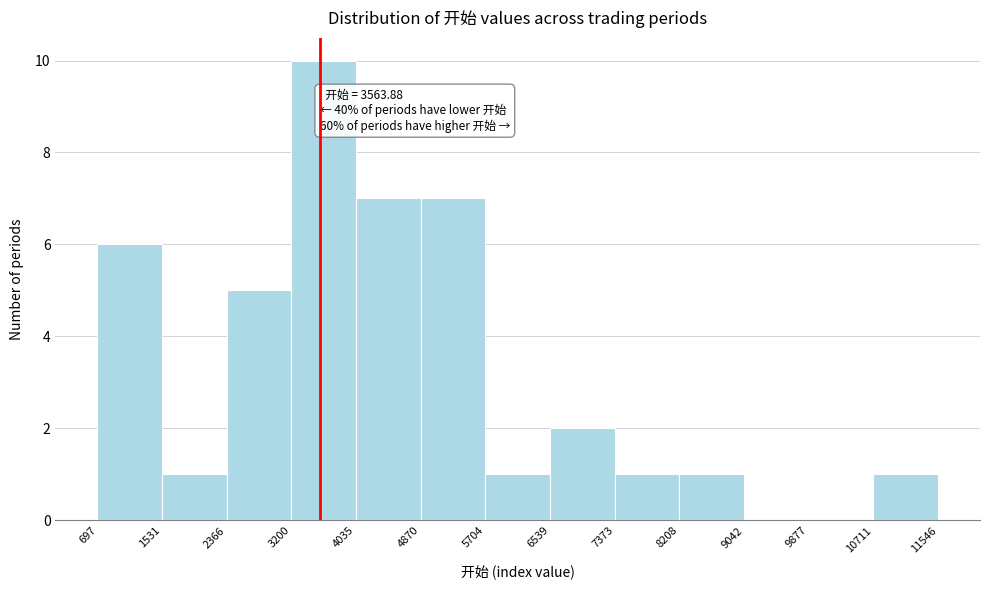

Which range on the x-axis has the tallest bar?

3200 to 4035